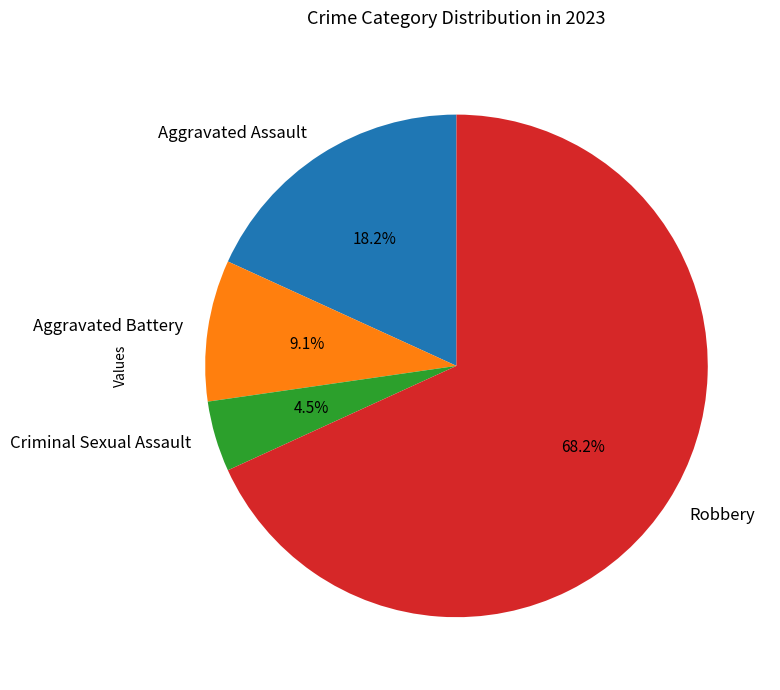

Which has a higher value, Aggravated Battery or Aggravated Assault?

Aggravated Assault